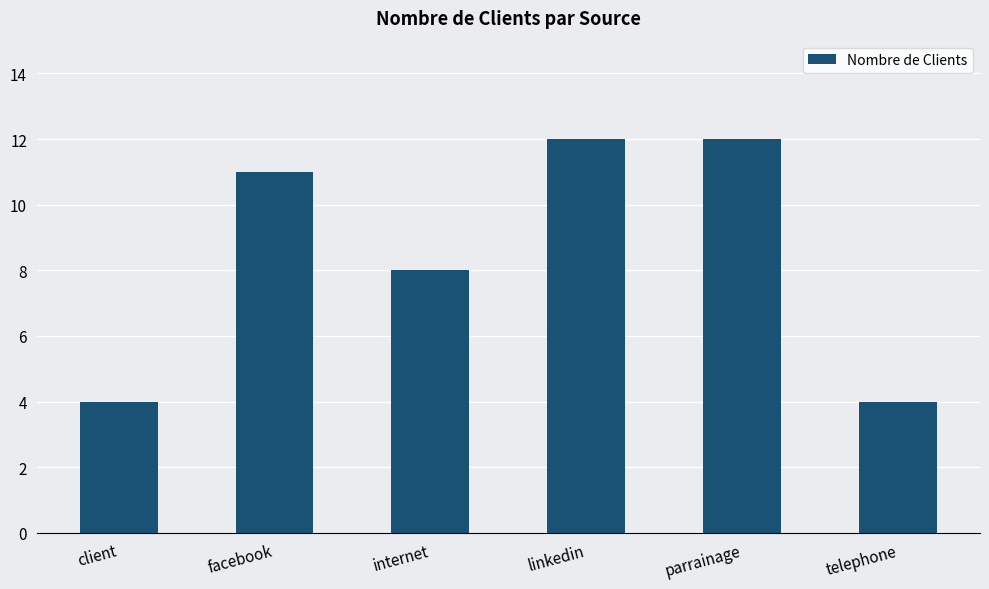

Reading right to left, what are all the values shown in this chart?

telephone=4	parrainage=12	linkedin=12	internet=8	facebook=11	client=4